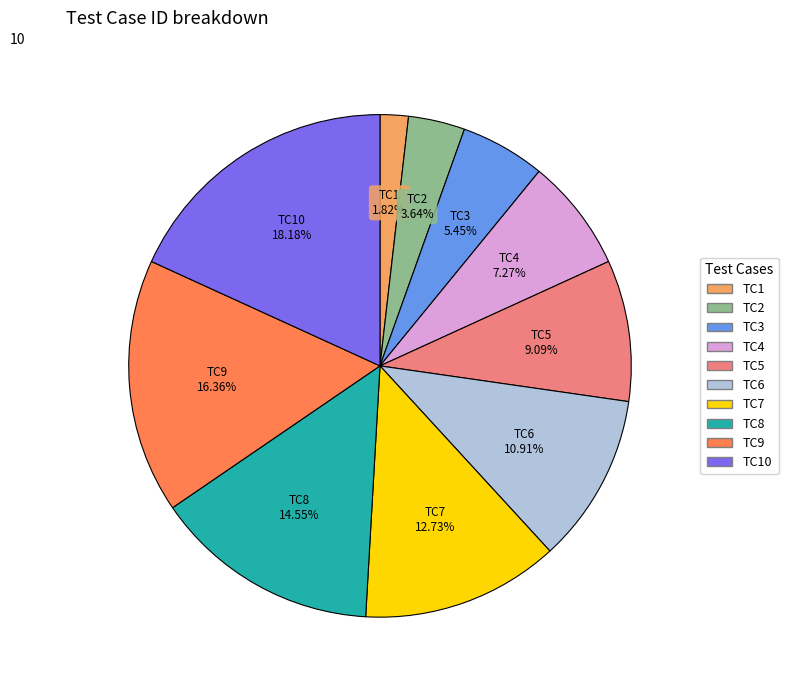

Does any single category account for the majority?

No